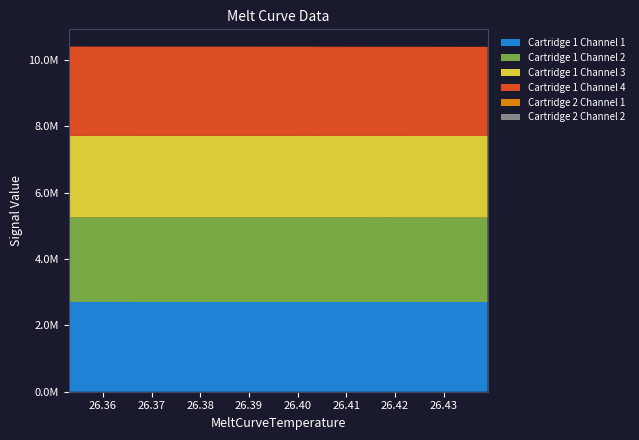

Reading left to right, transcribe all the data shown in this chart.

Cartridge 1 Channel 1: 26.4389991760254=2705044	26.3899993896484=2704655	26.3530006408691=2706173
Cartridge 1 Channel 2: 26.4389991760254=2545845	26.3899993896484=2548567	26.3530006408691=2546376
Cartridge 1 Channel 3: 26.4389991760254=2459975	26.3899993896484=2460802	26.3530006408691=2460496
Cartridge 1 Channel 4: 26.4389991760254=2686594	26.3899993896484=2688386	26.3530006408691=2691676
Cartridge 2 Channel 1: 26.4389991760254=0	26.3899993896484=0	26.3530006408691=0
Cartridge 2 Channel 2: 26.4389991760254=0	26.3899993896484=0	26.3530006408691=0